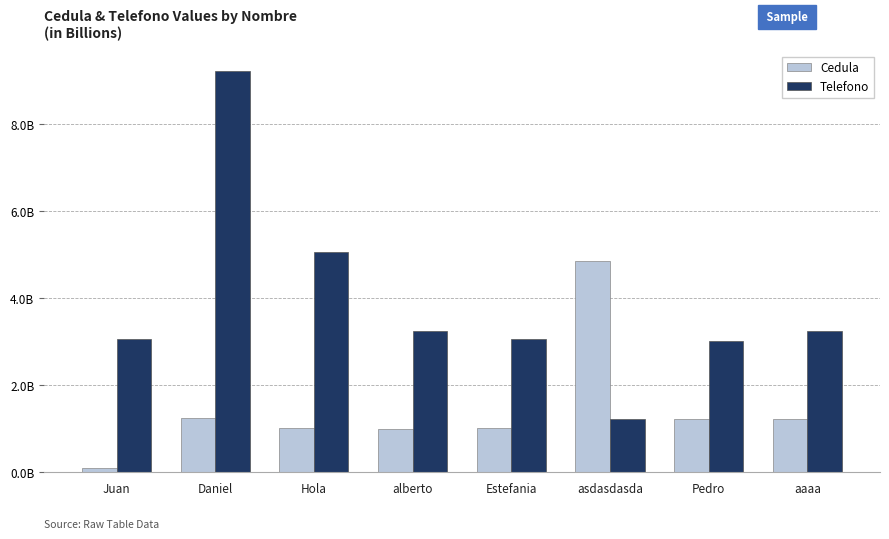

What are all the series names shown in the legend?

Cedula, Telefono